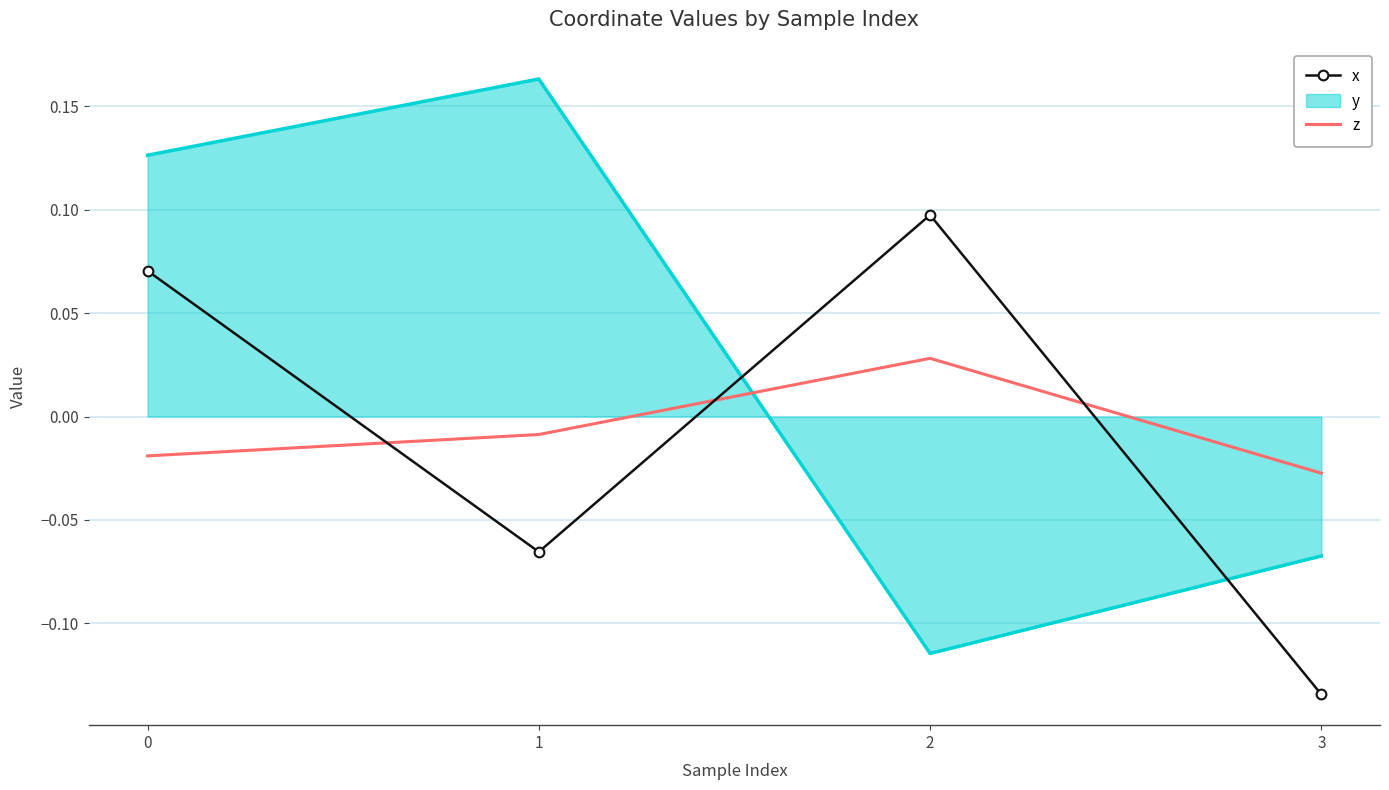

Which series has the largest total across all categories?

y